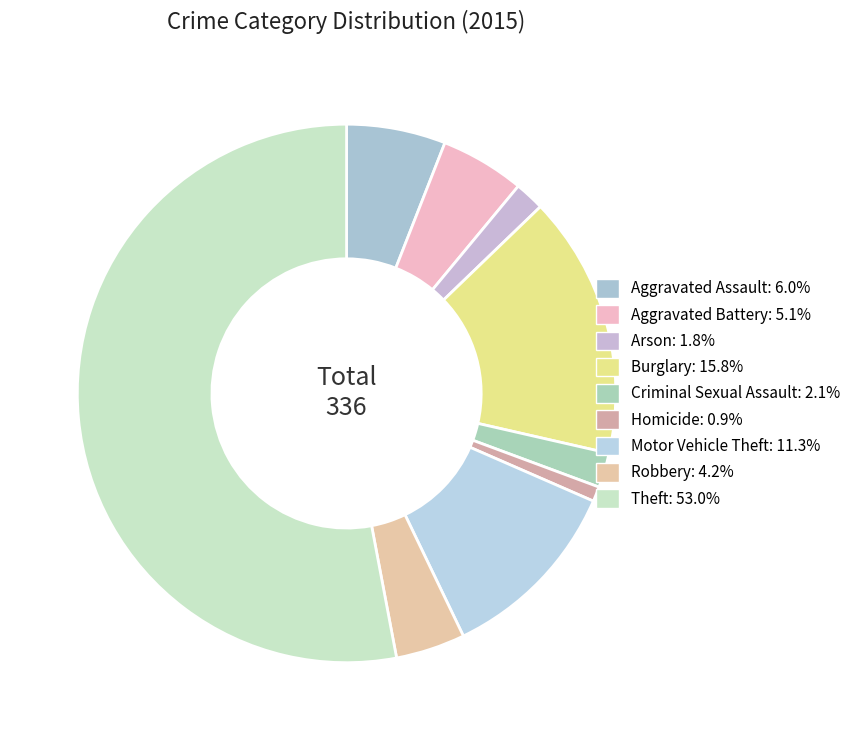

Which slice is the smallest?

Homicide